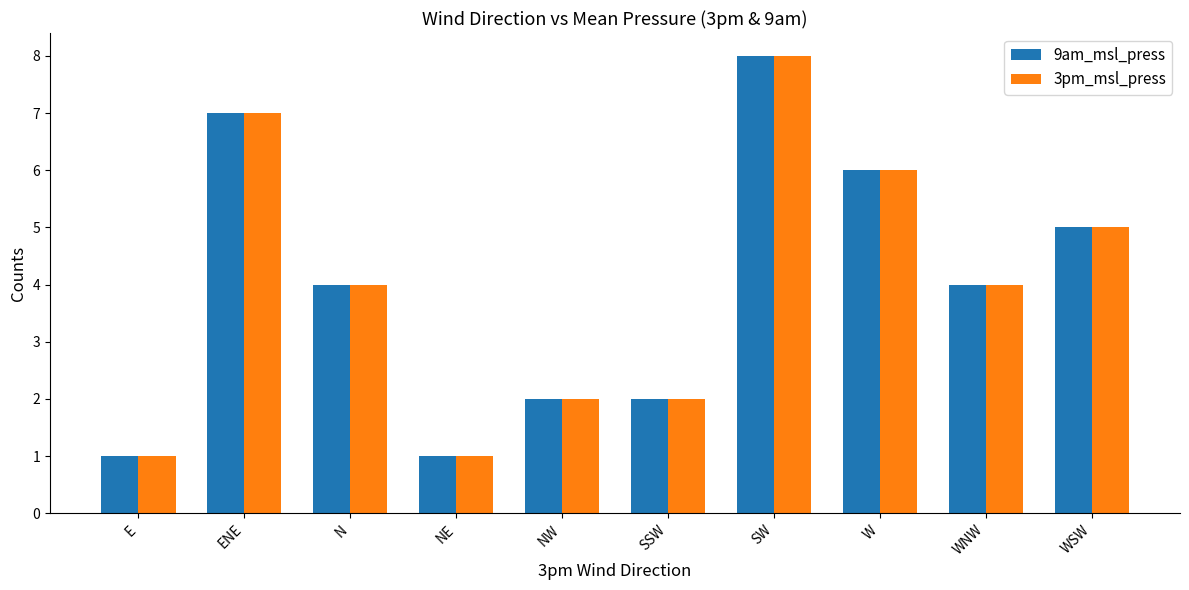

What position from the right is W?

3